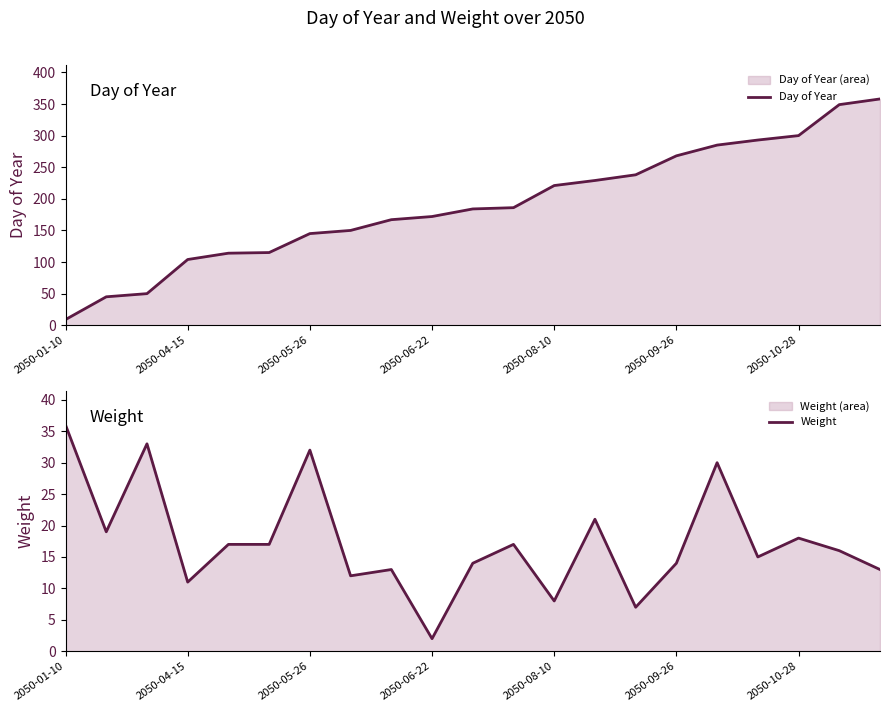

True or false: Day of Year has more than 2 points higher than both neighbors.

False